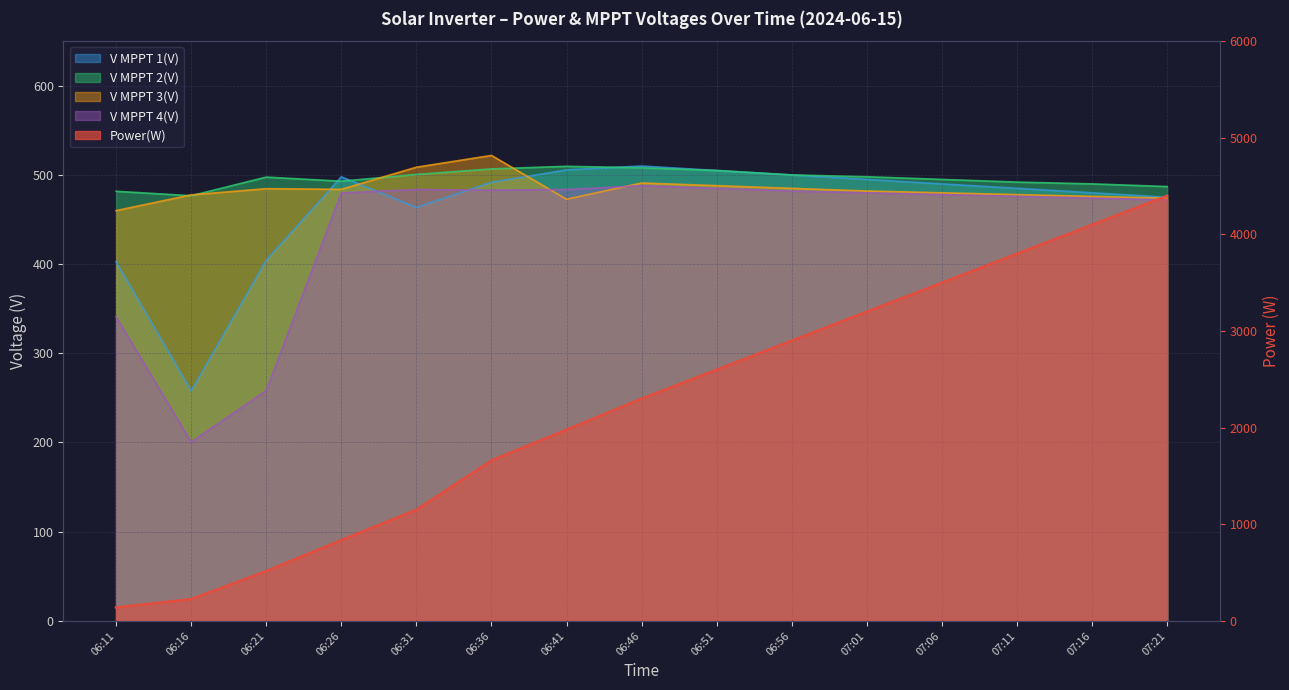

Which category has the lowest value in the Power(W) series?

06:11